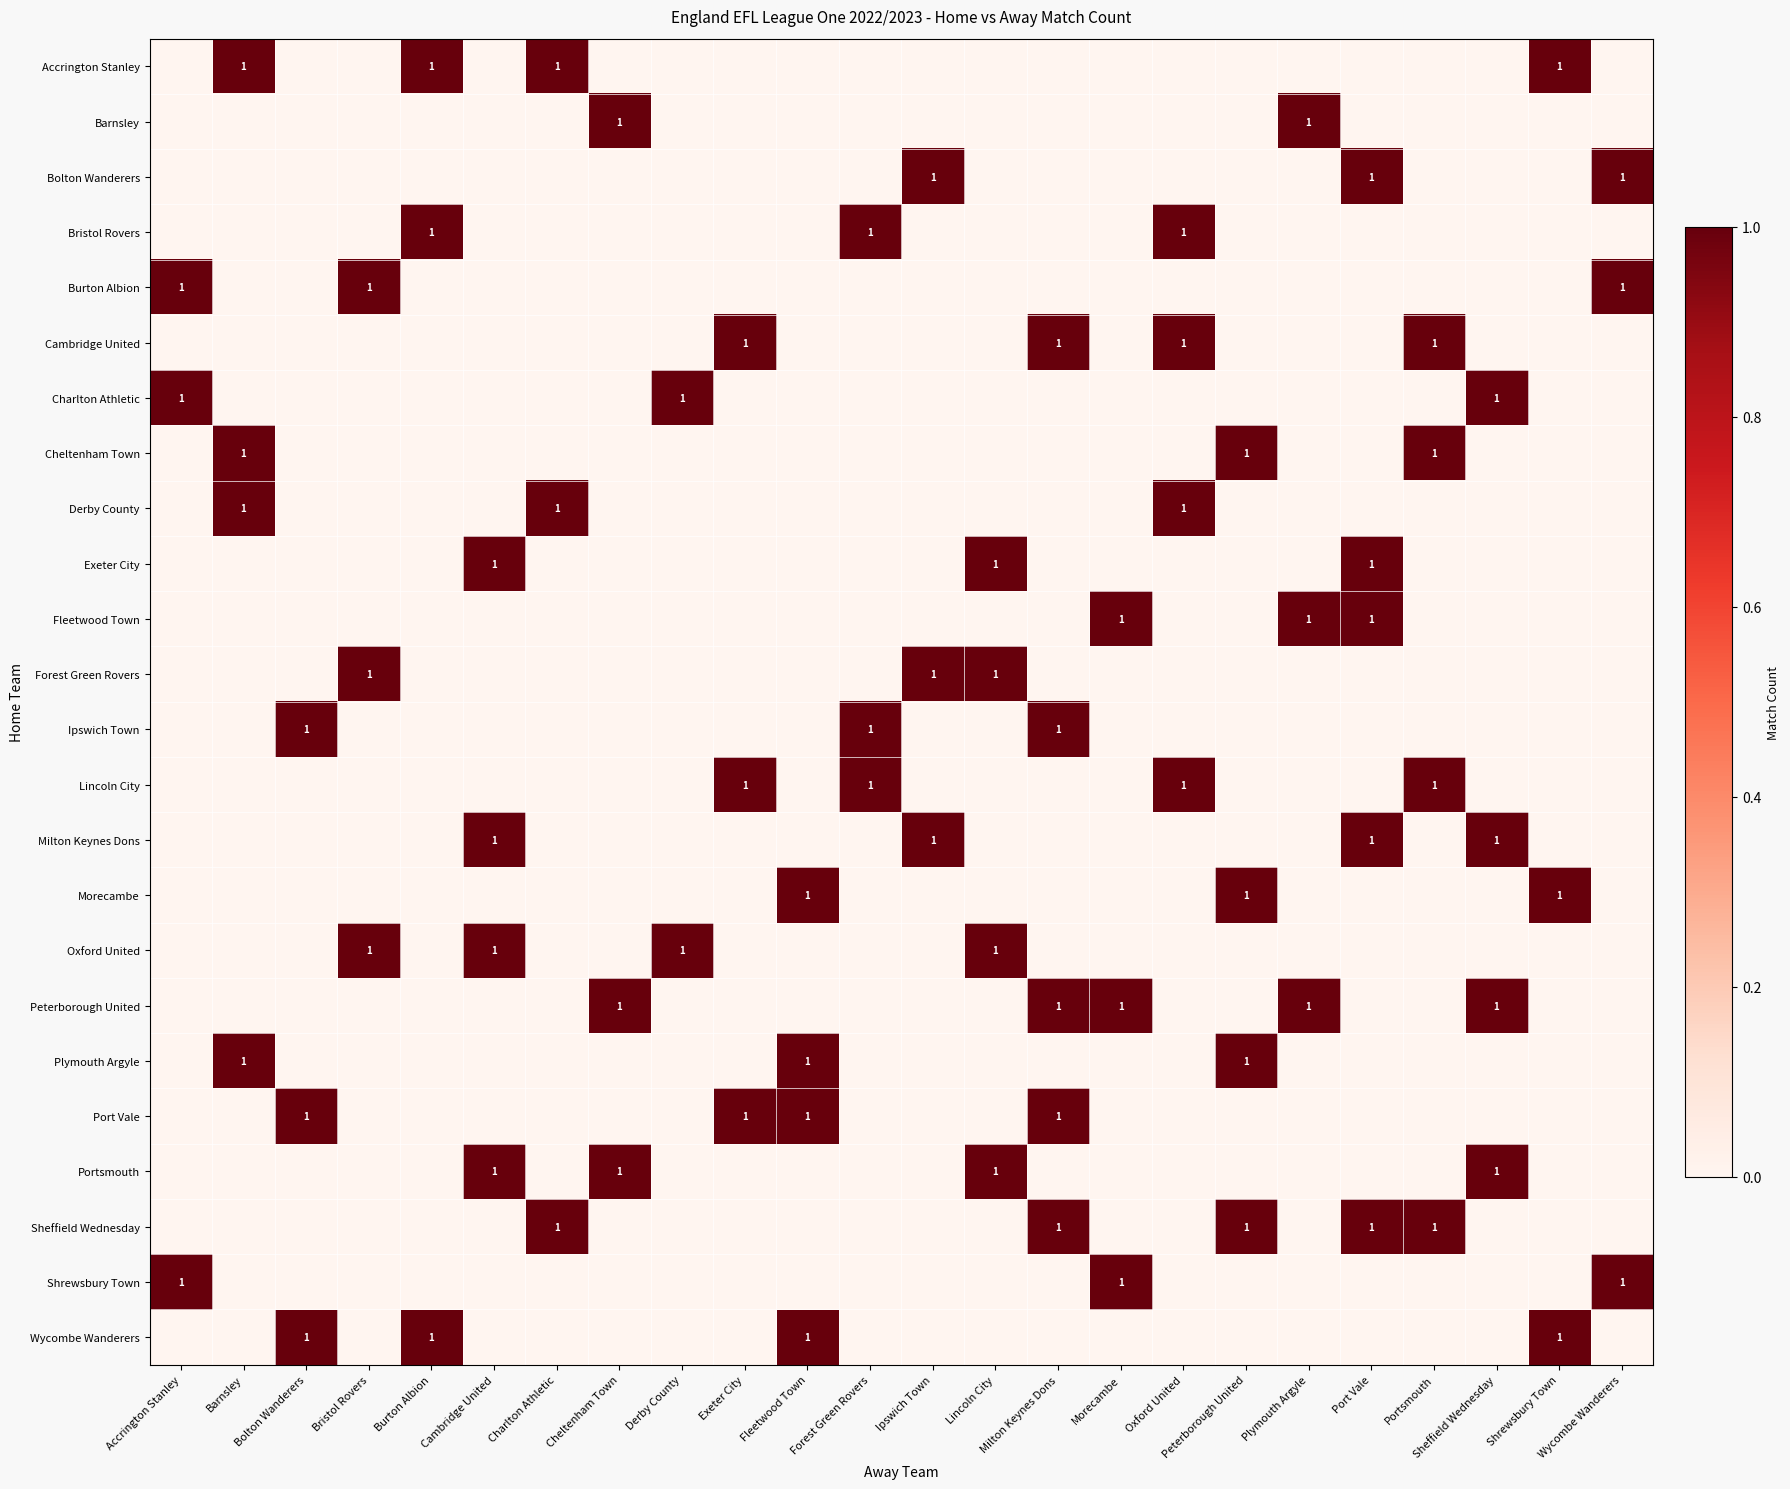

Which has a higher value, Forest Green Rovers or Cheltenham Town?

Forest Green Rovers